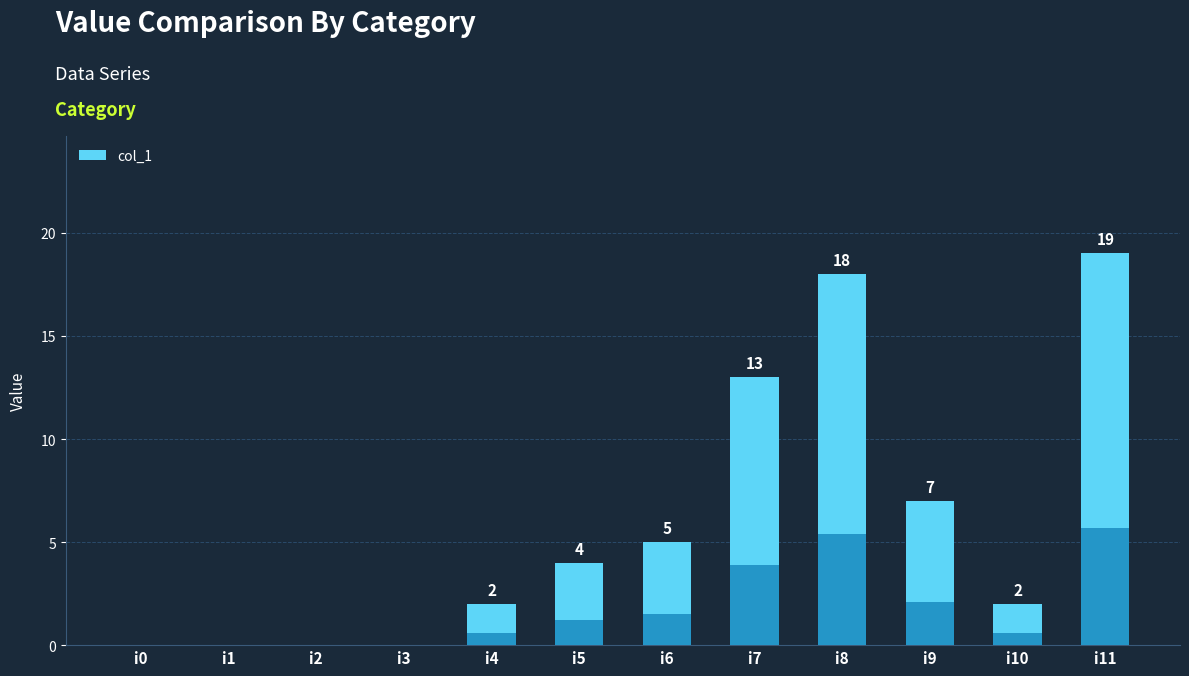

Read the value at i11.

19